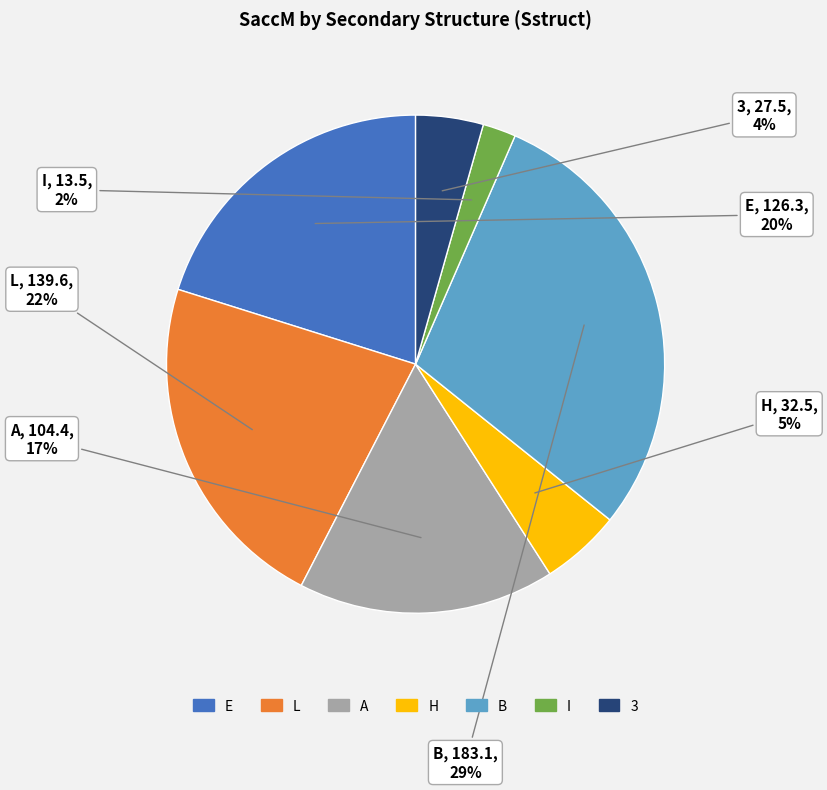

Is there any slice that represents more than half of the pie?

No